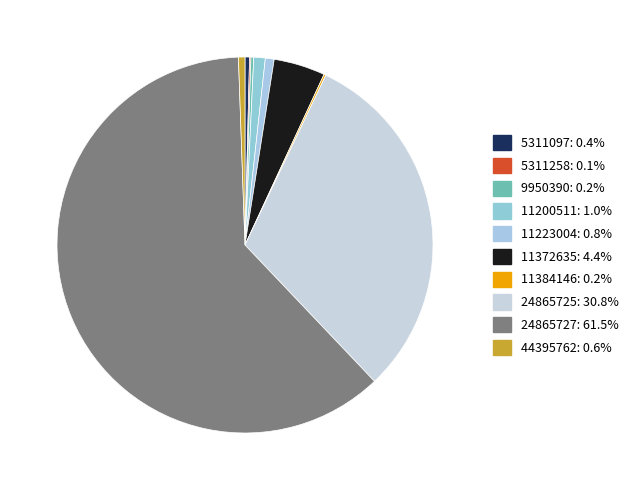

Does any single category account for the majority?

Yes